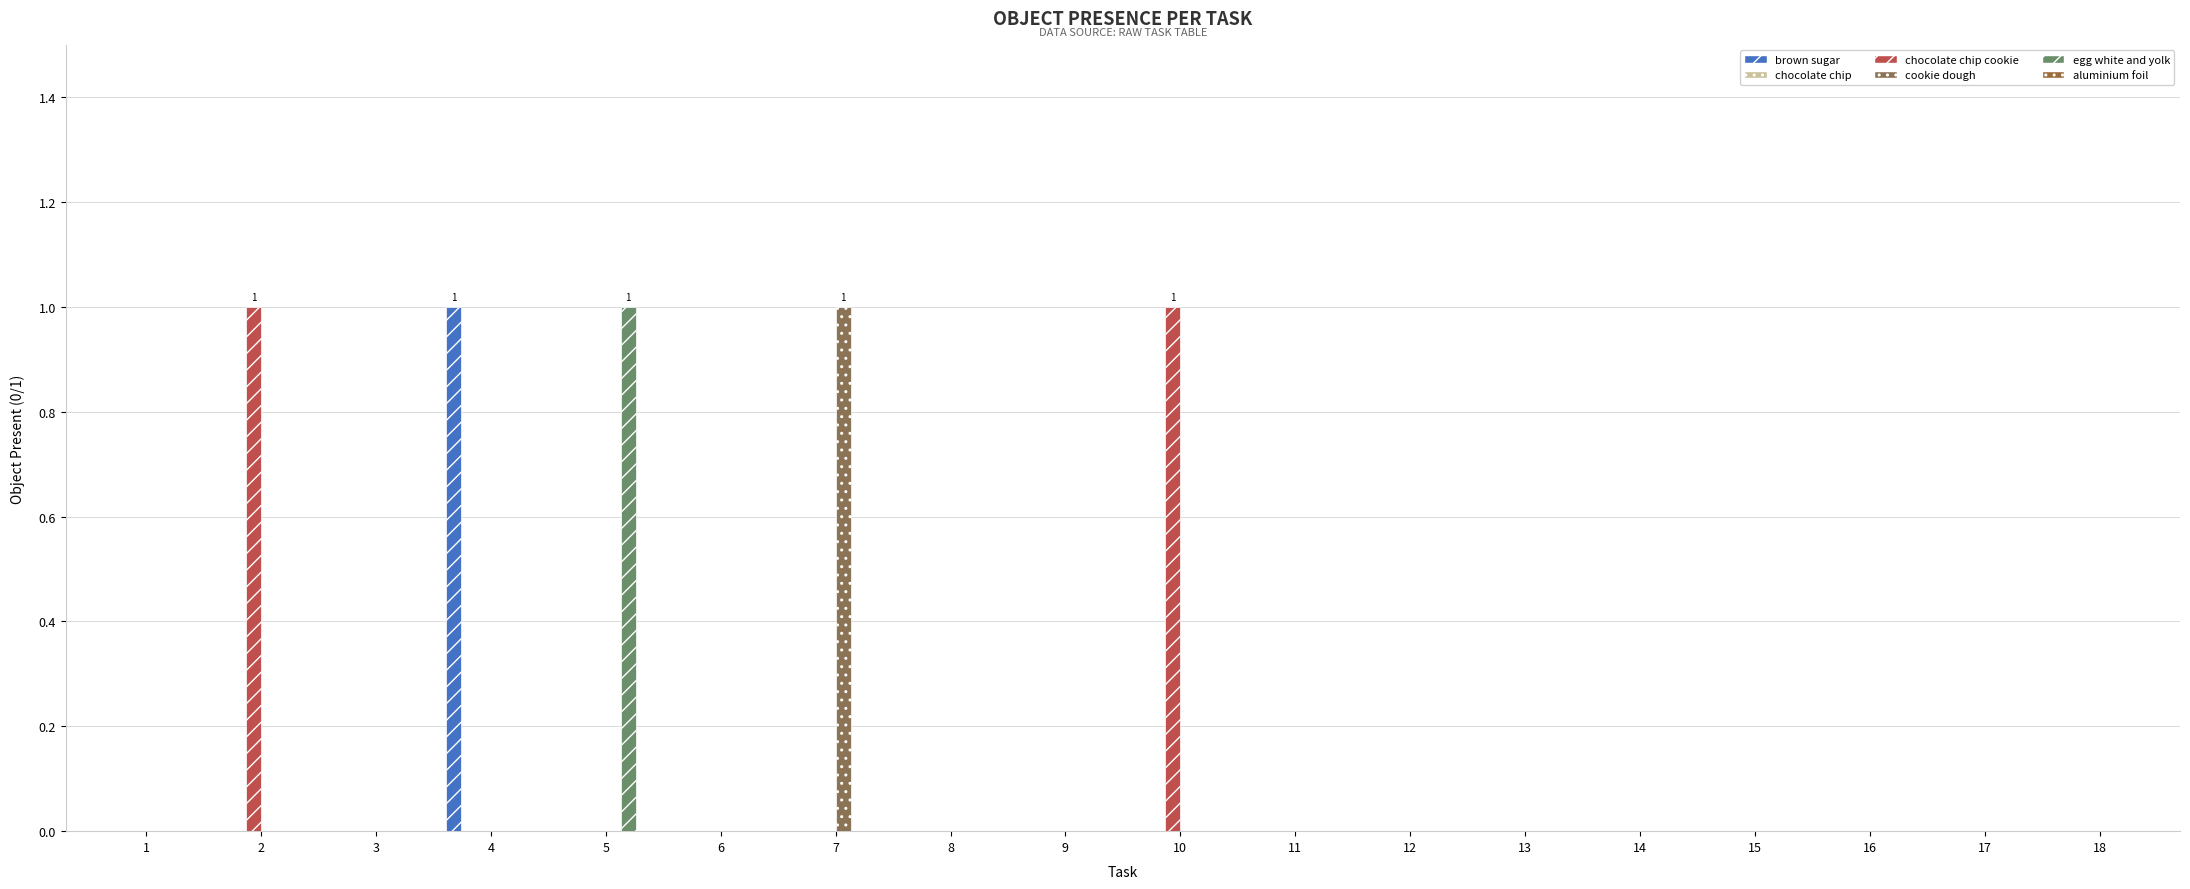

Which series has the widest spread of values?

brown sugar